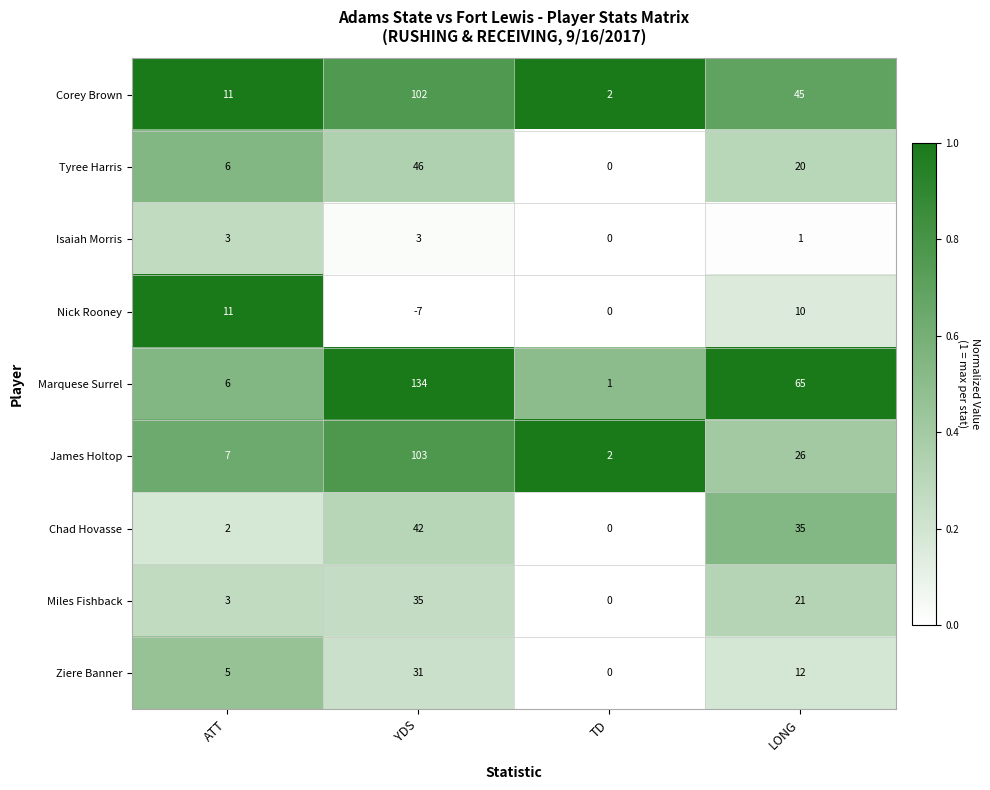

Which series has the largest total across all categories?

Marquese Surrel